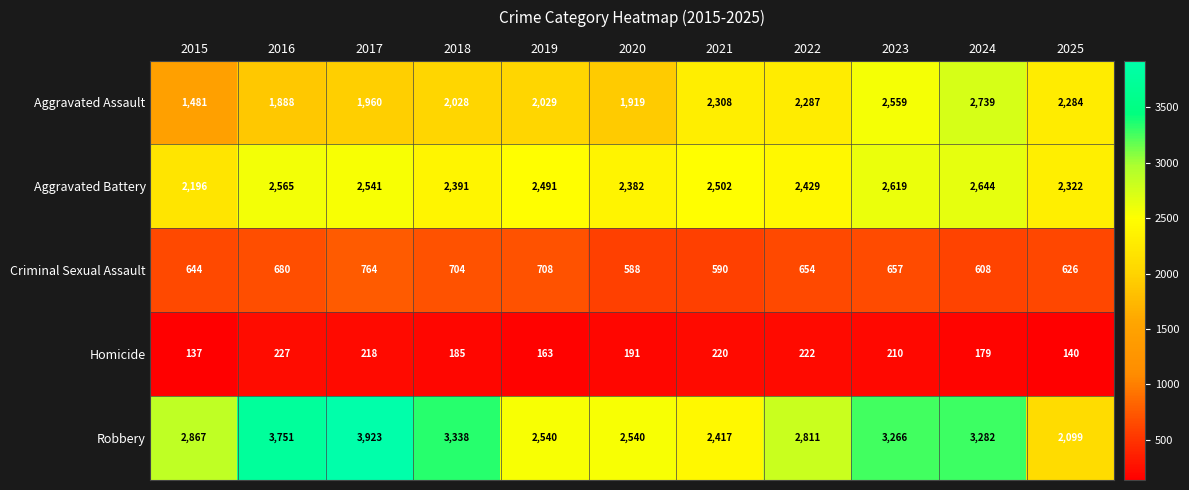

What is the minimum value shown in the chart?

137